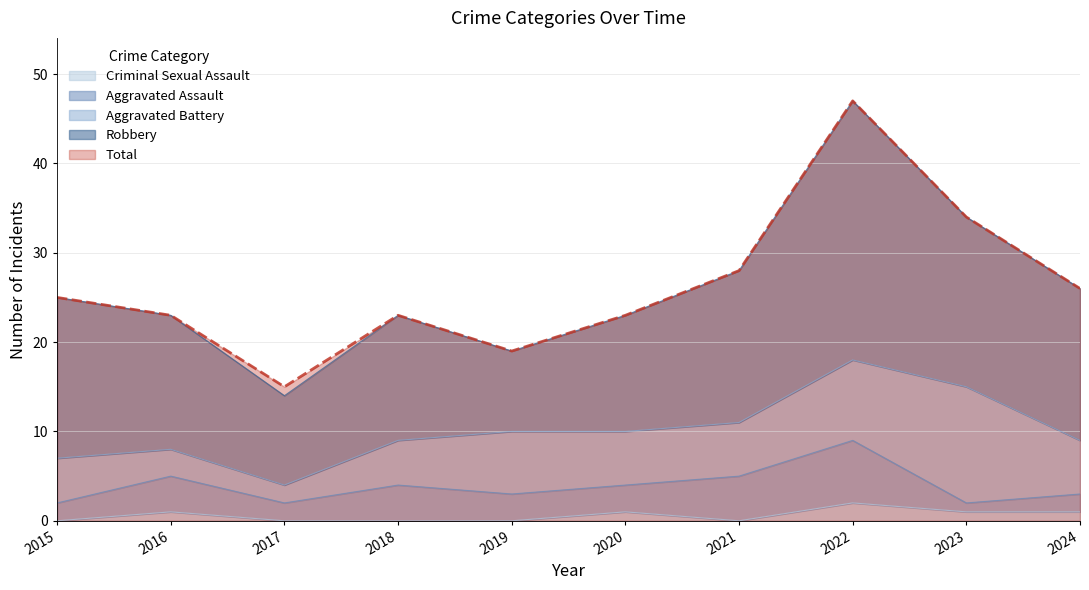

Which has a higher value, 2016 or 2018?

2016